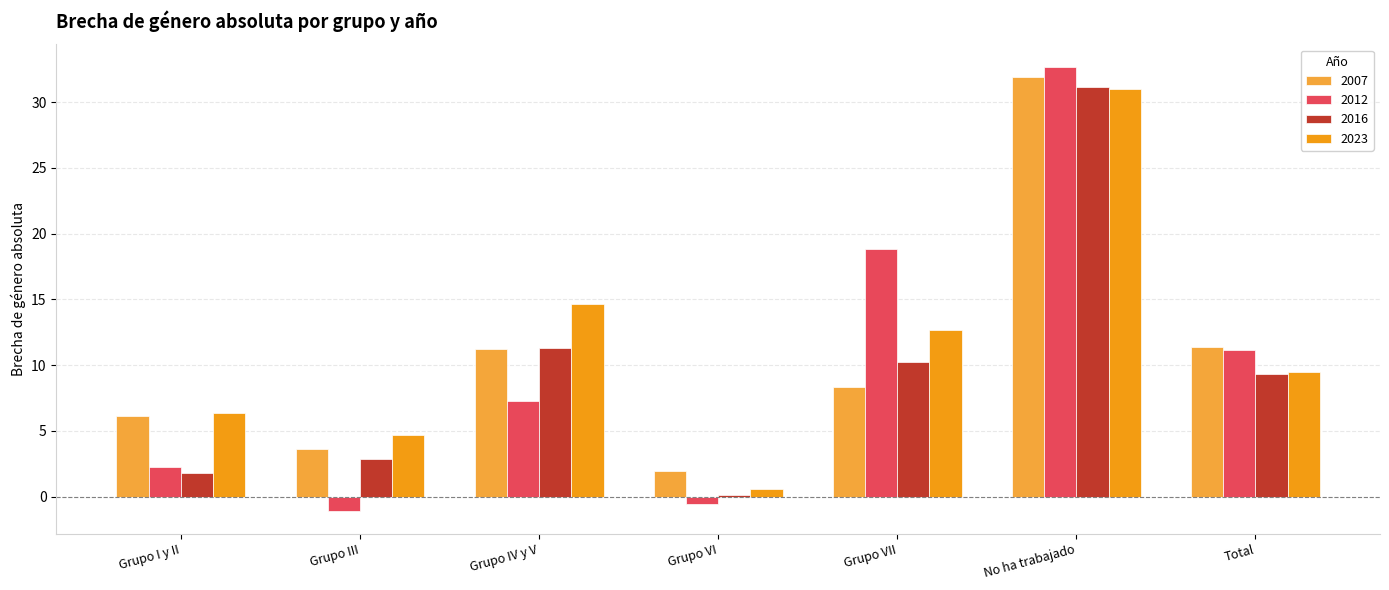

The 2016 series shows 2.9 at Grupo III. True or false?

True